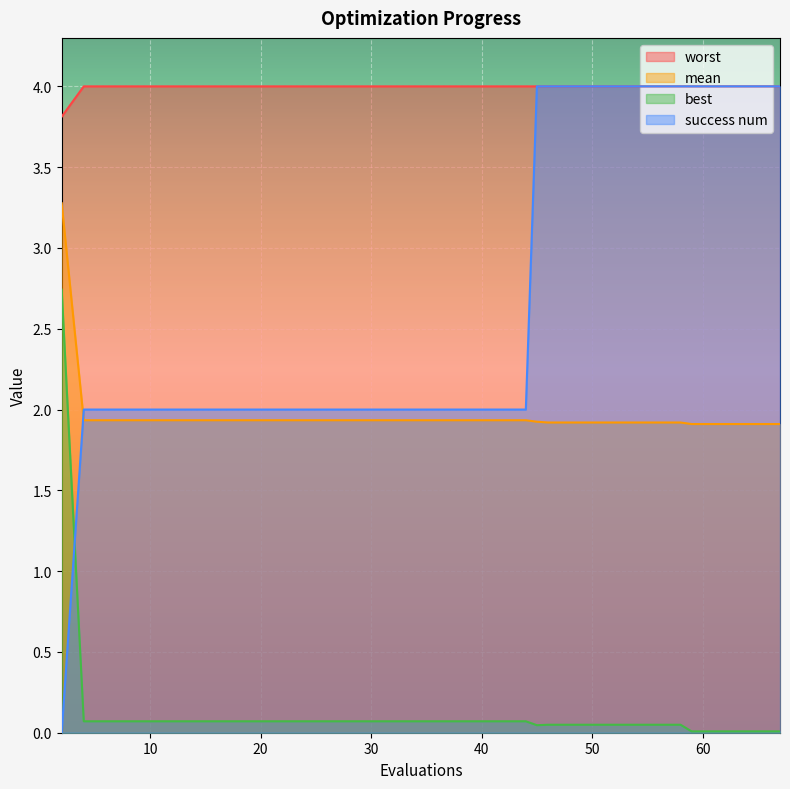

List the series in order of their peak value, lowest first.

best, mean, worst, success_num